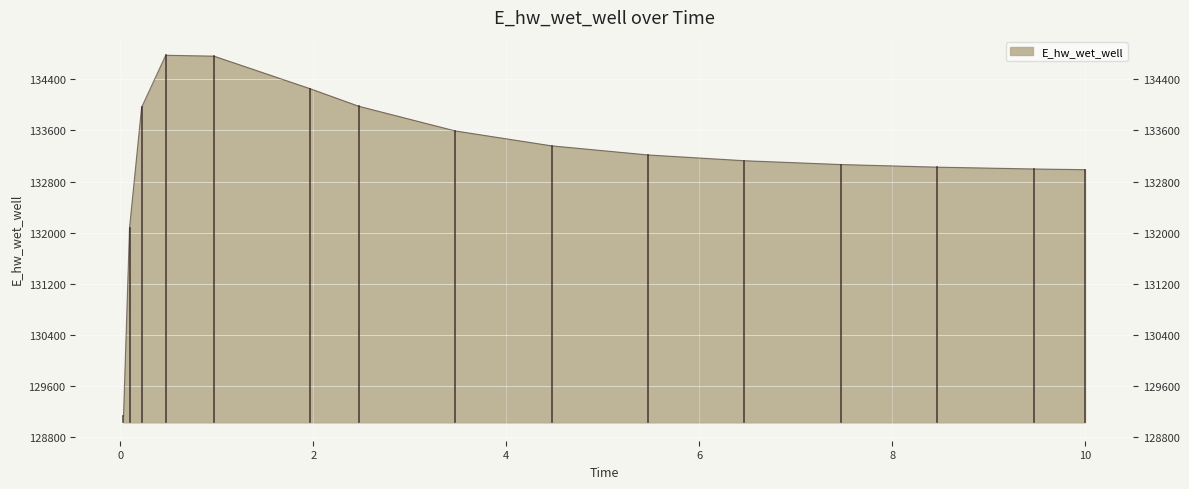

Reading right to left, extract all data points from this chart.

132985.7	132996.9	133025.4	133066.3	133126.1	133216.6	133359.4	133593.4	133979.9	134252.8	134764.5	134778.5	133963.0	132075.6	129126.3